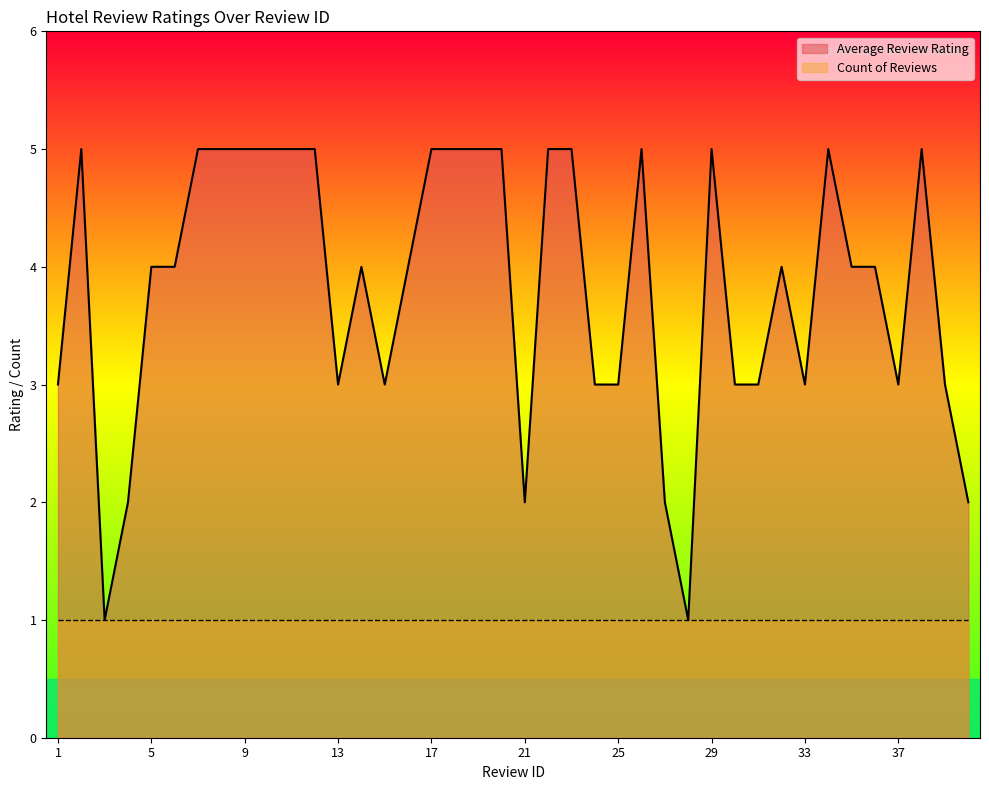

True or false: there are more than 1 points higher than both neighbors.

True